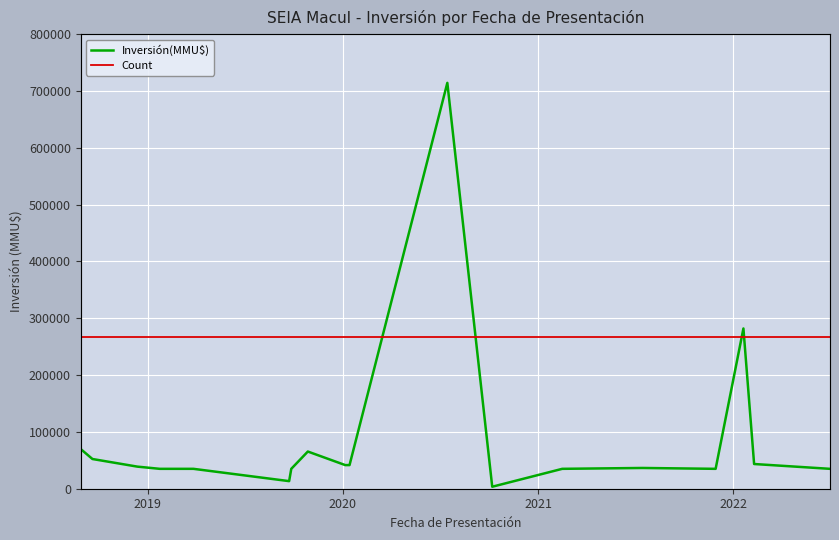

True or false: Count has more than 2 interior local peaks.

False